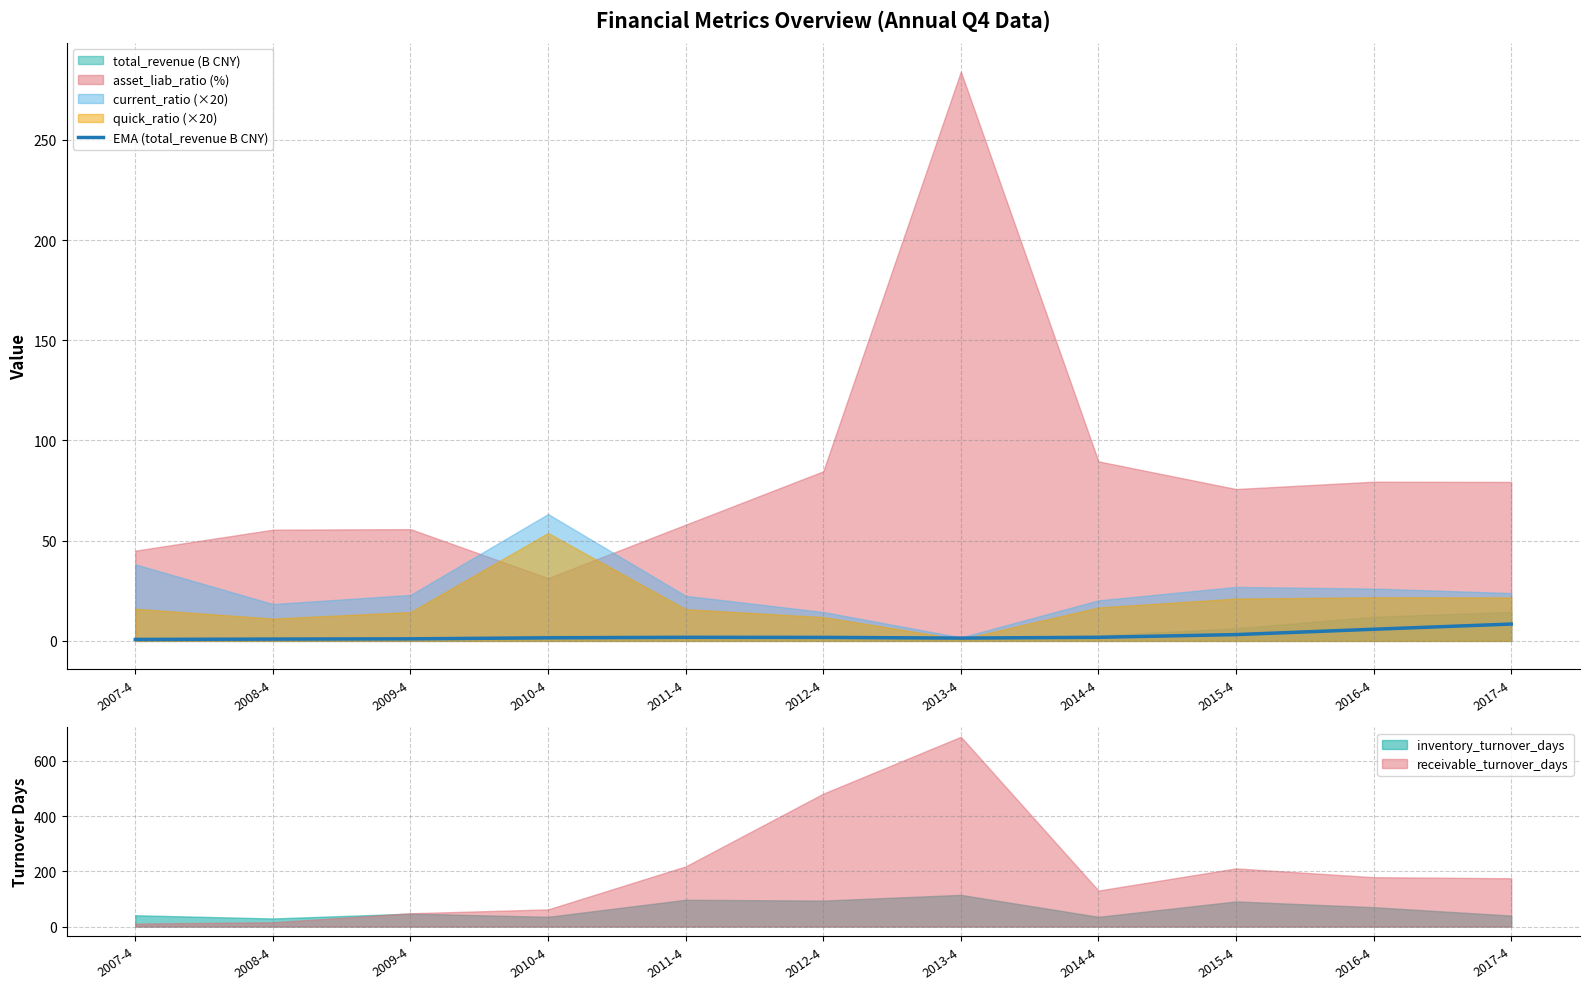

Is the value of inventory_turnover_days at 2013-4 greater than the value of receivable_turnover_days at 2008-4?

Yes